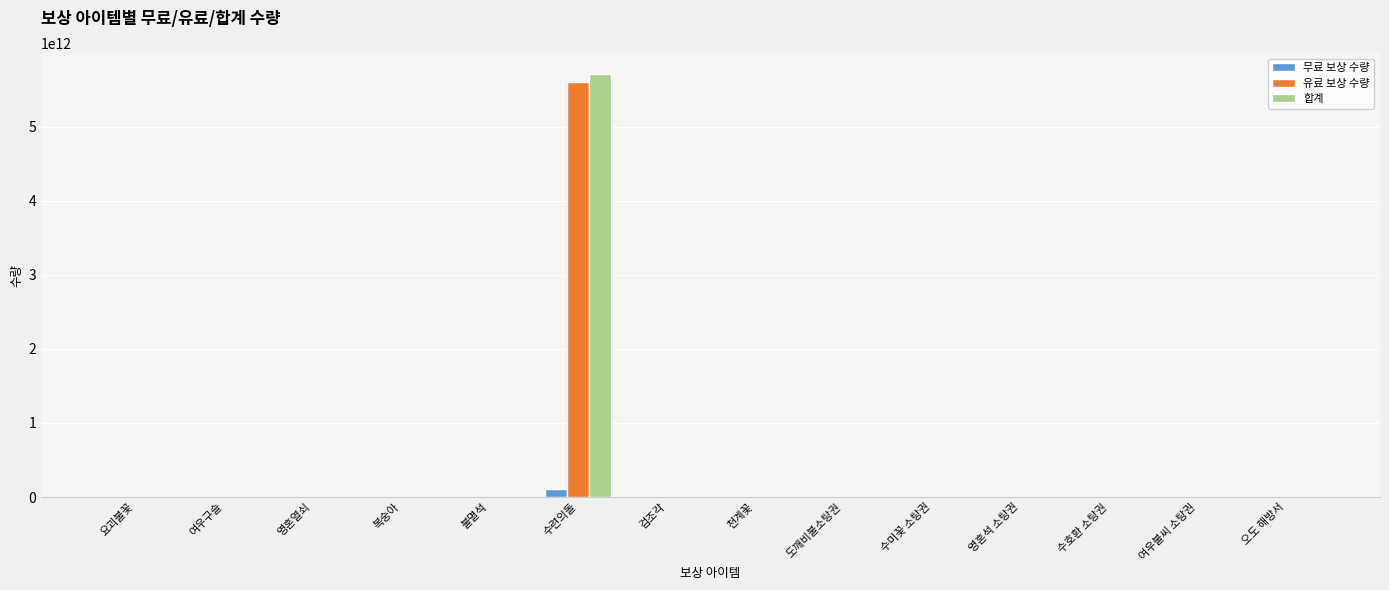

Which series changed the most between 수련의돌 and 영혼석 소탕권?

합계